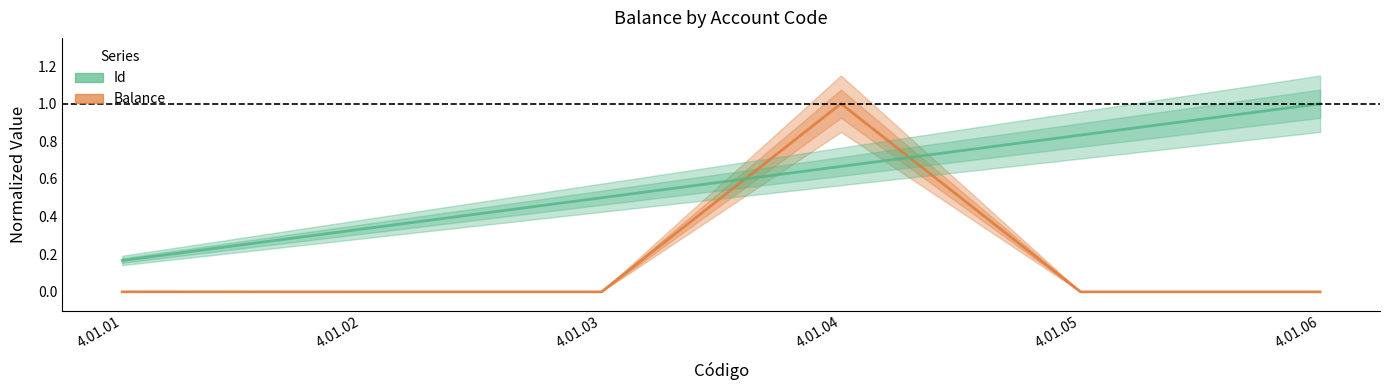

At which label is Balance closest to 0?

4.01.02